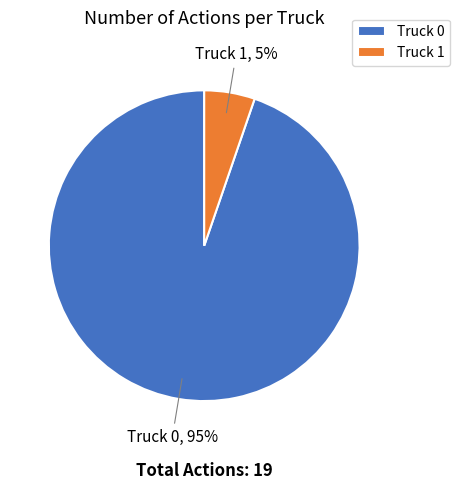

How many segments does this pie chart have?

2